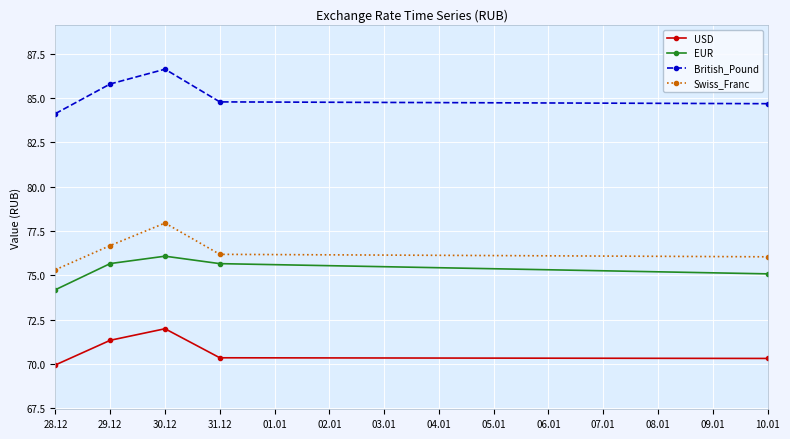

What is the approximate value of British_Pound at 30.12?

86.6